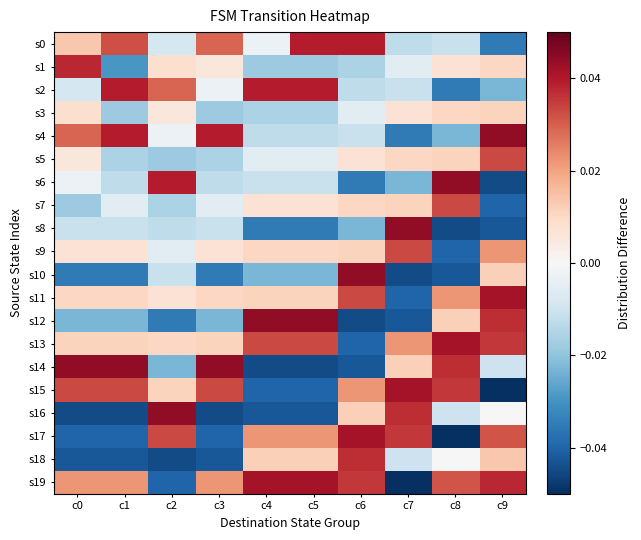

Reading left to right, what are all the values shown in this chart?

s0: c0=0.0	c1=0.0	c2=-0.0	c3=0.0	c4=-0.0	c5=0.0	c6=0.0	c7=-0.0	c8=-0.0	c9=-0.0
s1: c0=0.0	c1=-0.0	c2=0.0	c3=0.0	c4=-0.0	c5=-0.0	c6=-0.0	c7=-0.0	c8=0.0	c9=0.0
s2: c0=-0.0	c1=0.0	c2=0.0	c3=-0.0	c4=0.0	c5=0.0	c6=-0.0	c7=-0.0	c8=-0.0	c9=-0.0
s3: c0=0.0	c1=-0.0	c2=0.0	c3=-0.0	c4=-0.0	c5=-0.0	c6=-0.0	c7=0.0	c8=0.0	c9=0.0
s4: c0=0.0	c1=0.0	c2=-0.0	c3=0.0	c4=-0.0	c5=-0.0	c6=-0.0	c7=-0.0	c8=-0.0	c9=0.0
s5: c0=0.0	c1=-0.0	c2=-0.0	c3=-0.0	c4=-0.0	c5=-0.0	c6=0.0	c7=0.0	c8=0.0	c9=0.0
s6: c0=-0.0	c1=-0.0	c2=0.0	c3=-0.0	c4=-0.0	c5=-0.0	c6=-0.0	c7=-0.0	c8=0.0	c9=-0.0
s7: c0=-0.0	c1=-0.0	c2=-0.0	c3=-0.0	c4=0.0	c5=0.0	c6=0.0	c7=0.0	c8=0.0	c9=-0.0
s8: c0=-0.0	c1=-0.0	c2=-0.0	c3=-0.0	c4=-0.0	c5=-0.0	c6=-0.0	c7=0.0	c8=-0.0	c9=-0.0
s9: c0=0.0	c1=0.0	c2=-0.0	c3=0.0	c4=0.0	c5=0.0	c6=0.0	c7=0.0	c8=-0.0	c9=0.0
s10: c0=-0.0	c1=-0.0	c2=-0.0	c3=-0.0	c4=-0.0	c5=-0.0	c6=0.0	c7=-0.0	c8=-0.0	c9=0.0
s11: c0=0.0	c1=0.0	c2=0.0	c3=0.0	c4=0.0	c5=0.0	c6=0.0	c7=-0.0	c8=0.0	c9=0.0
s12: c0=-0.0	c1=-0.0	c2=-0.0	c3=-0.0	c4=0.0	c5=0.0	c6=-0.0	c7=-0.0	c8=0.0	c9=0.0
s13: c0=0.0	c1=0.0	c2=0.0	c3=0.0	c4=0.0	c5=0.0	c6=-0.0	c7=0.0	c8=0.0	c9=0.0
s14: c0=0.0	c1=0.0	c2=-0.0	c3=0.0	c4=-0.0	c5=-0.0	c6=-0.0	c7=0.0	c8=0.0	c9=-0.0
s15: c0=0.0	c1=0.0	c2=0.0	c3=0.0	c4=-0.0	c5=-0.0	c6=0.0	c7=0.0	c8=0.0	c9=-0.1
s16: c0=-0.0	c1=-0.0	c2=0.0	c3=-0.0	c4=-0.0	c5=-0.0	c6=0.0	c7=0.0	c8=-0.0	c9=0.0
s17: c0=-0.0	c1=-0.0	c2=0.0	c3=-0.0	c4=0.0	c5=0.0	c6=0.0	c7=0.0	c8=-0.1	c9=0.0
s18: c0=-0.0	c1=-0.0	c2=-0.0	c3=-0.0	c4=0.0	c5=0.0	c6=0.0	c7=-0.0	c8=0.0	c9=0.0
s19: c0=0.0	c1=0.0	c2=-0.0	c3=0.0	c4=0.0	c5=0.0	c6=0.0	c7=-0.1	c8=0.0	c9=0.0